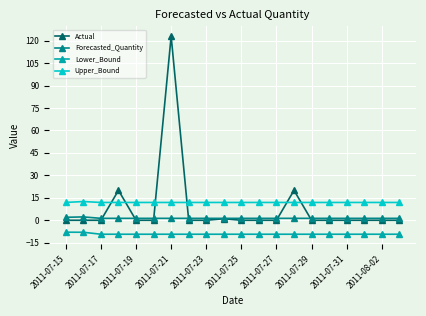

What is the value of the Upper_Bound point at the 20th from the left?

11.9